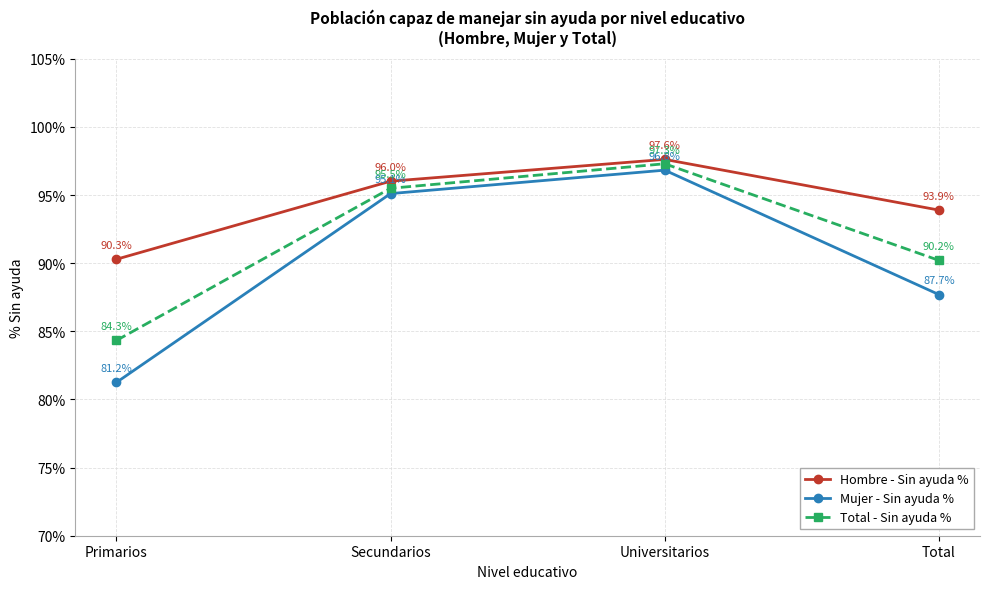

Which series has the widest spread of values?

Mujer - Sin ayuda %